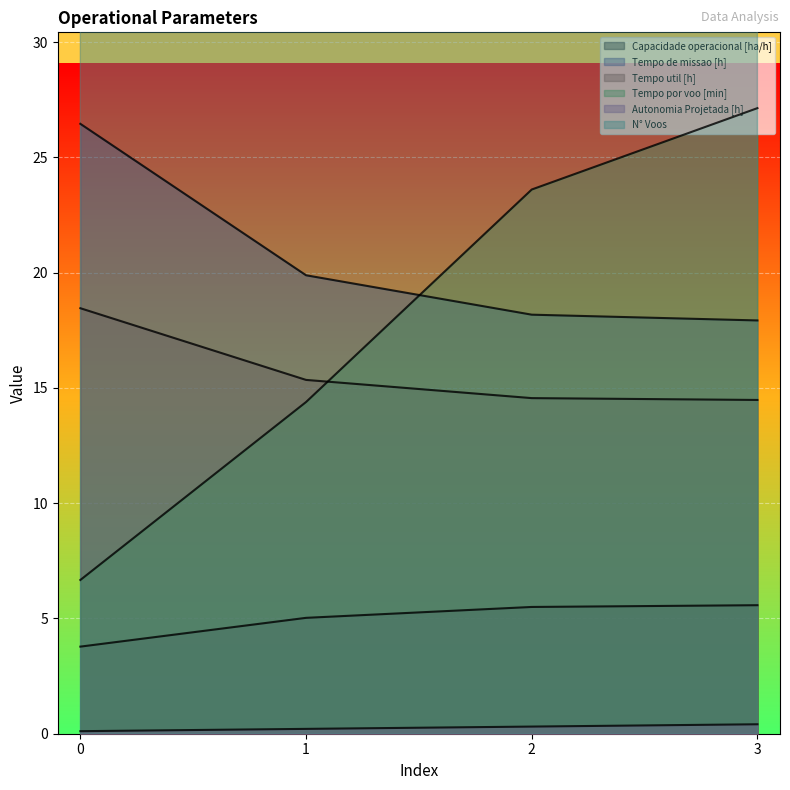

The Autonomia Projetada [h] series shows 0.5 at 2. True or false?

False